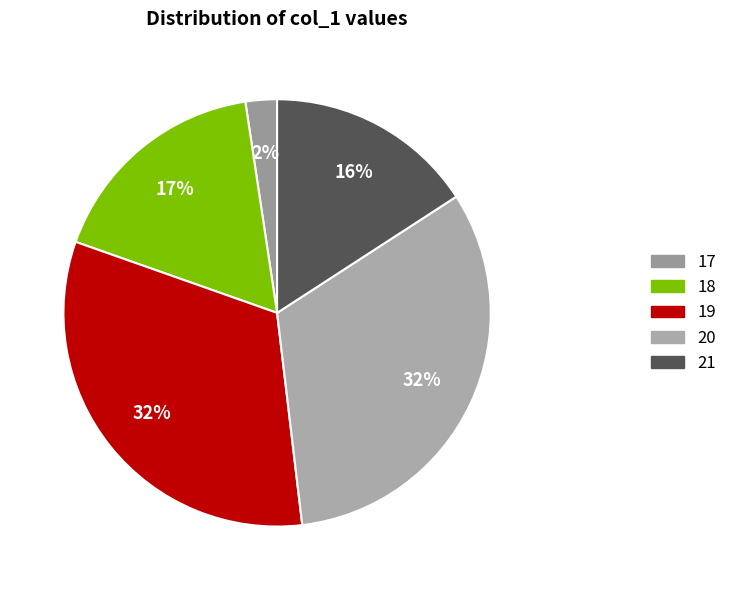

How many slices are in this pie chart?

5